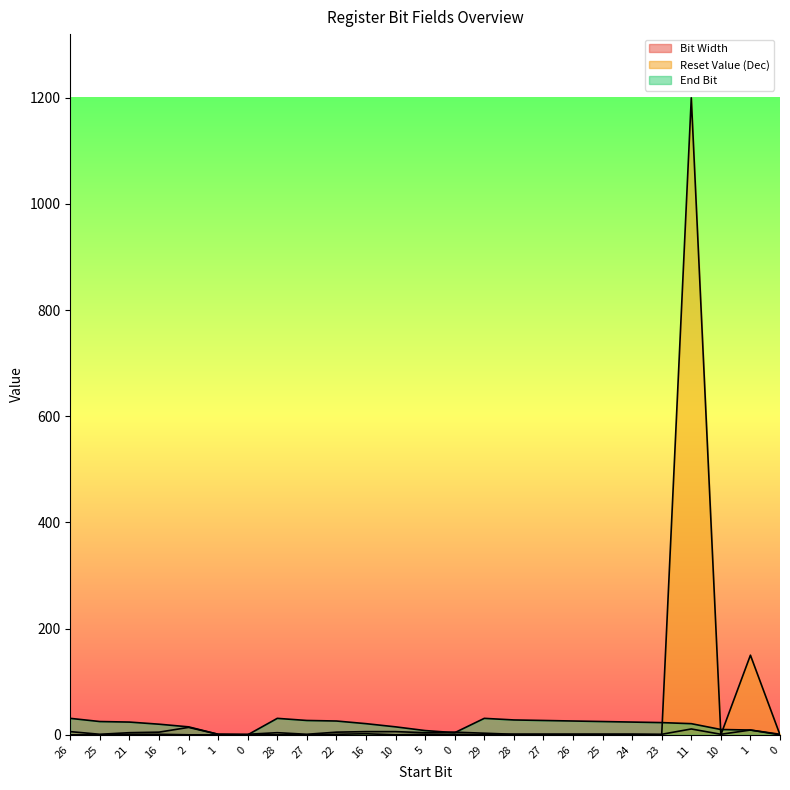

Where does the Bit Width series first go above 3?

26